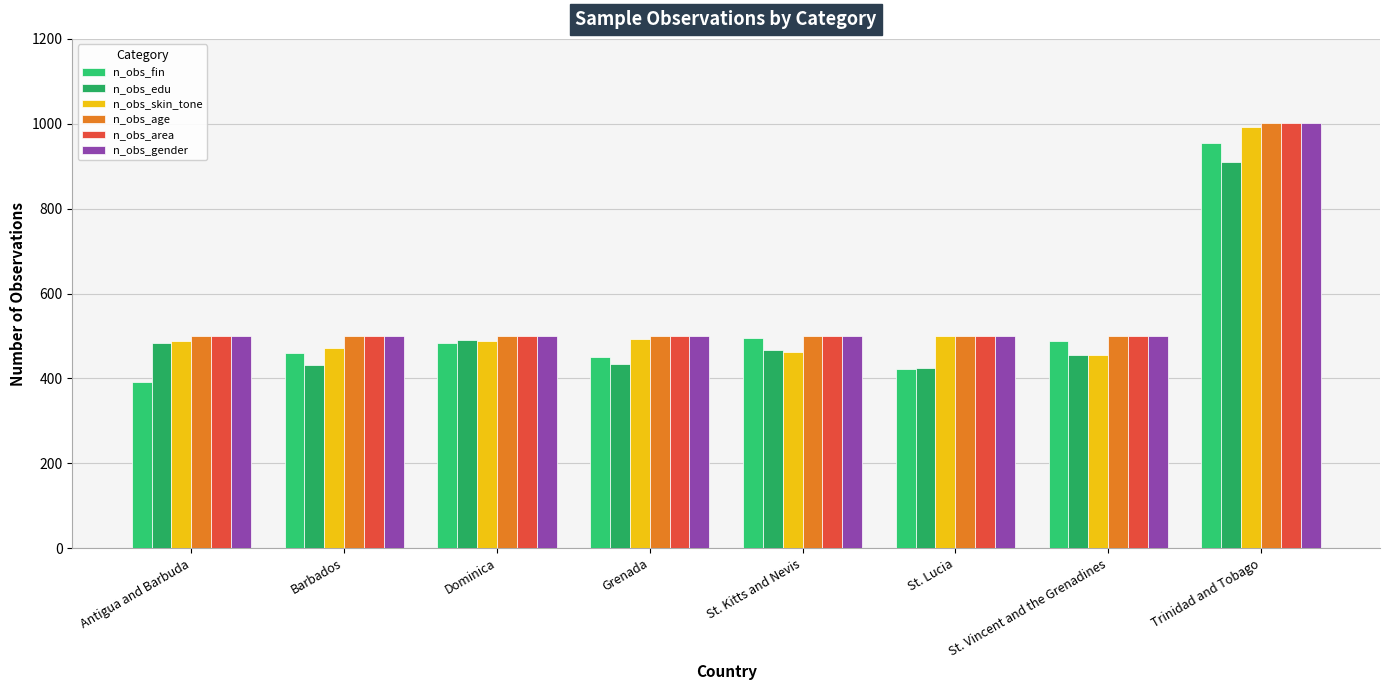

Is the value of n_obs_skin_tone at Trinidad and Tobago greater than the value of n_obs_edu at St. Kitts and Nevis?

Yes